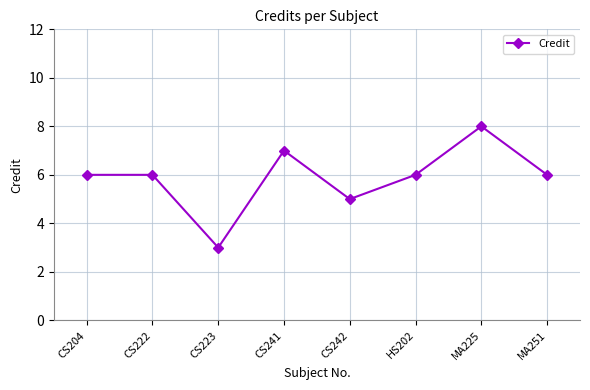

What is the difference between the maximum and minimum values?

5